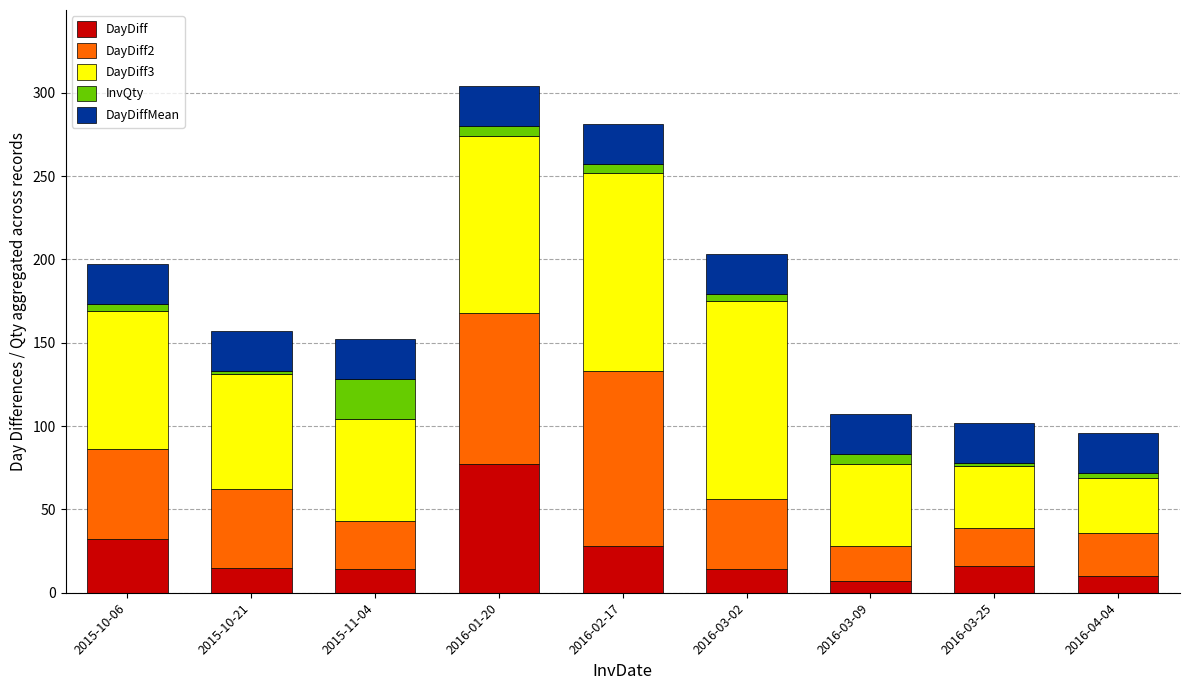

What is the difference between the maximum and minimum values in the DayDiff series?

70